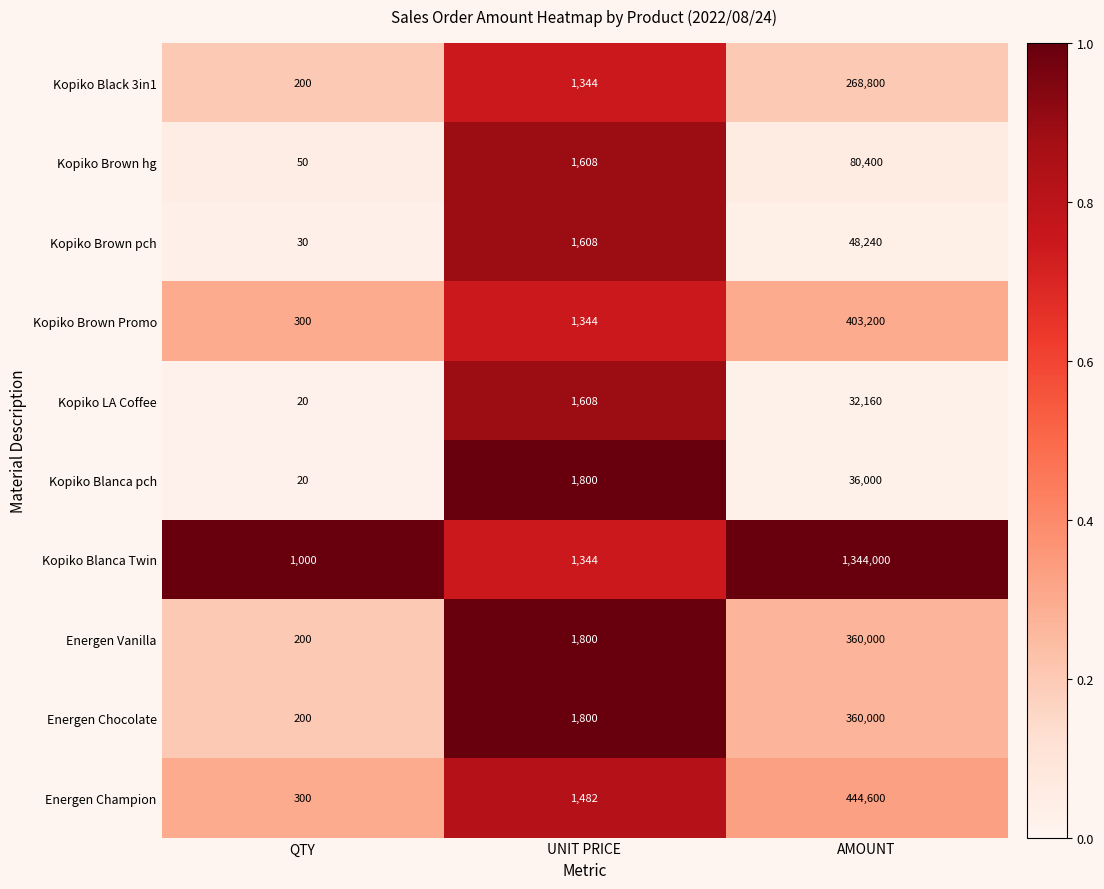

At which category is the sum across all series the highest?

AMOUNT